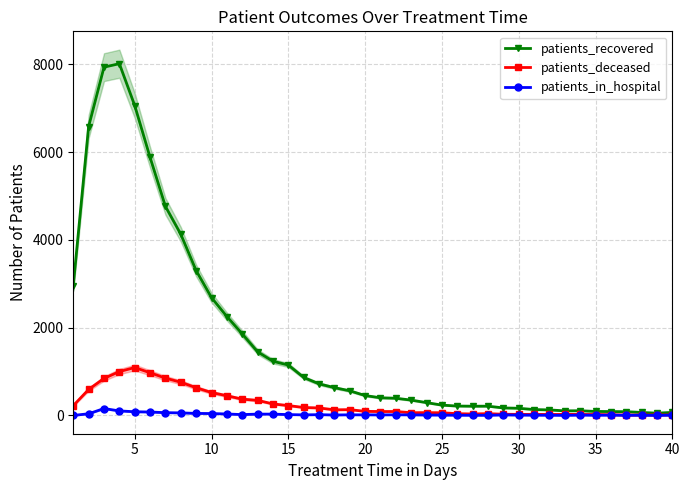

True or false: patients_recovered and patients_in_hospital intersect in this chart.

False